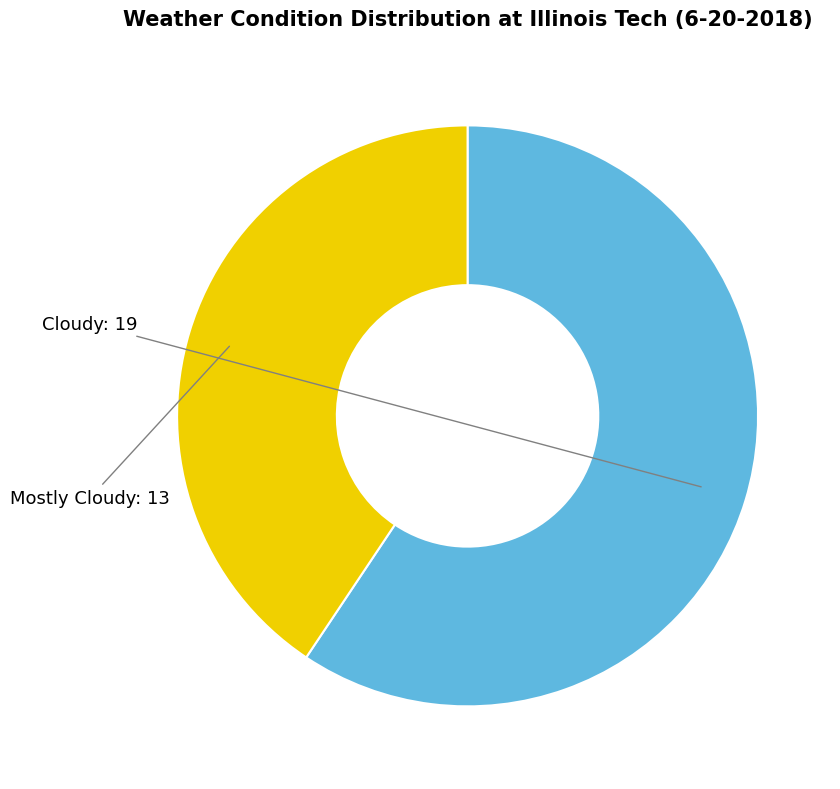

Is there a majority slice in this chart?

Yes